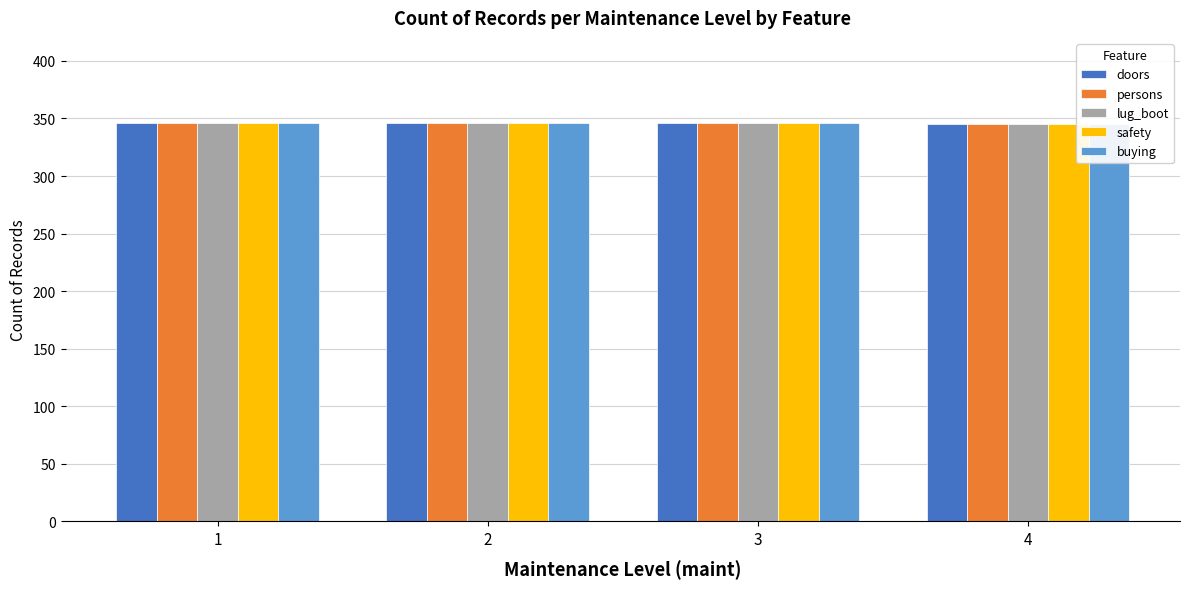

Are the bars grouped side by side (vs. stacked)?

Yes